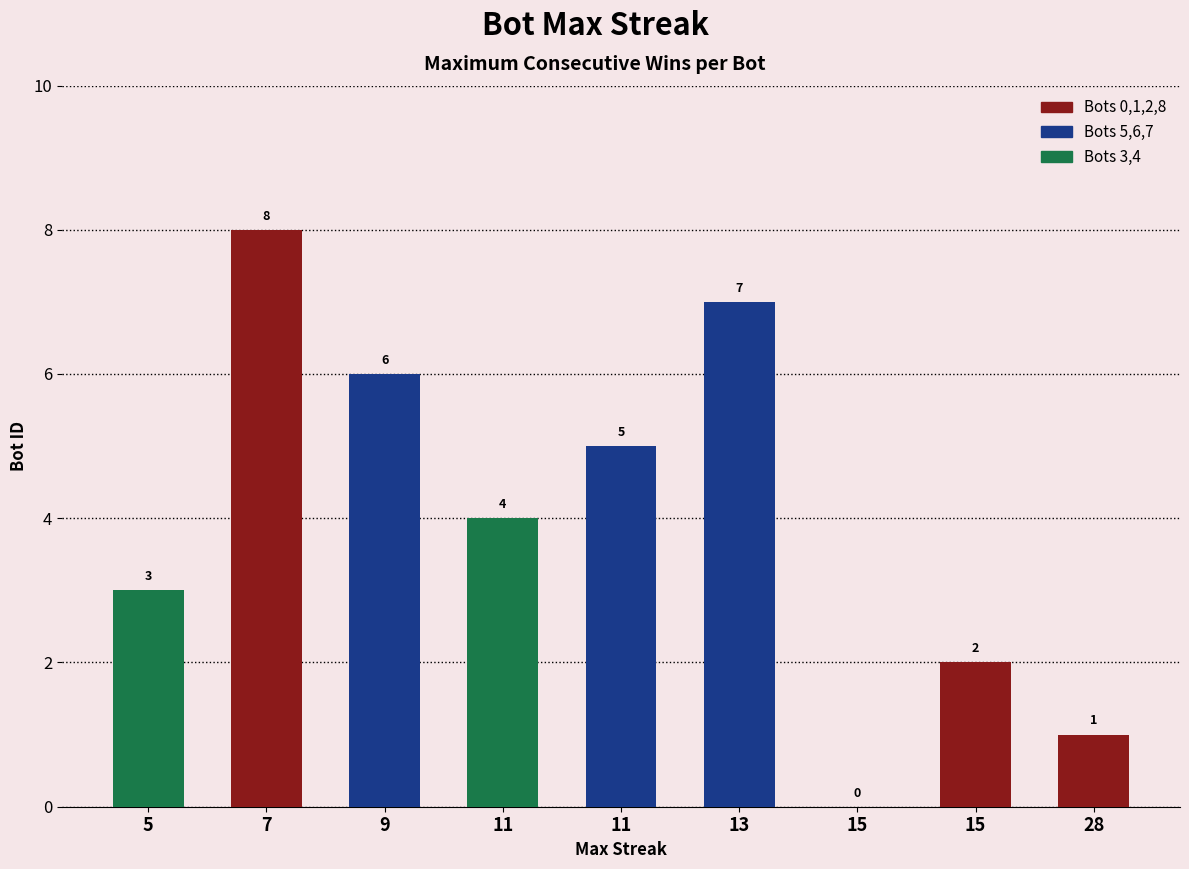

Are the bars horizontal?

No